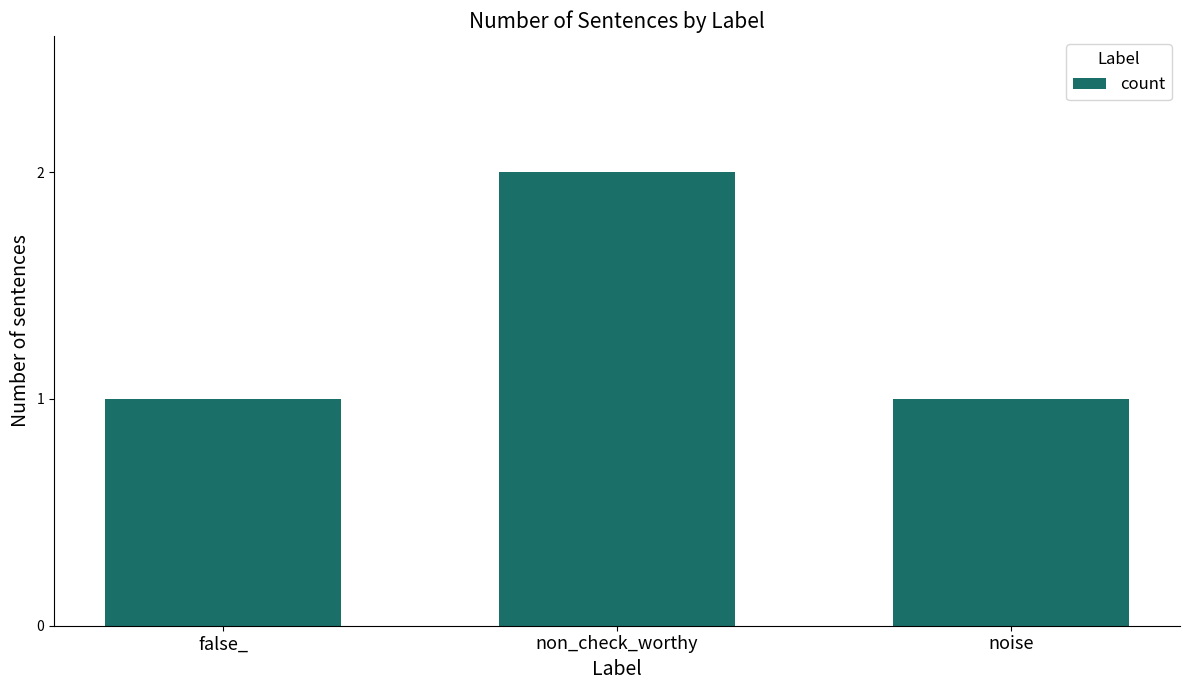

What is the ratio of the value at false_ to the value at noise?

1.0